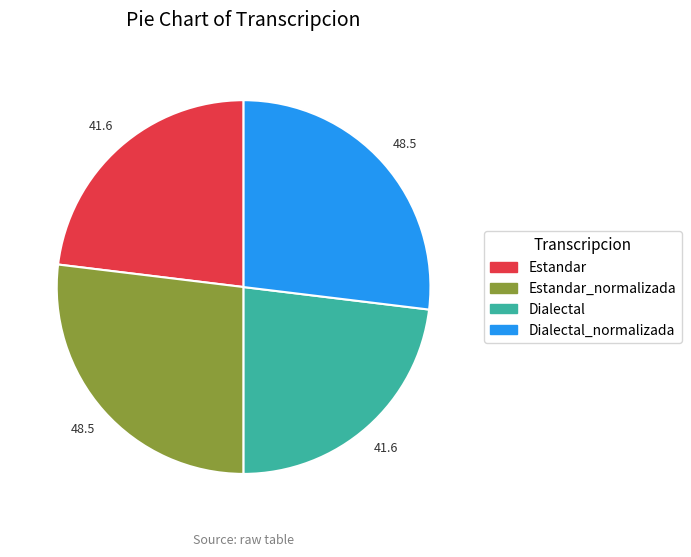

Does Estandar account for over 50% of the chart?

No